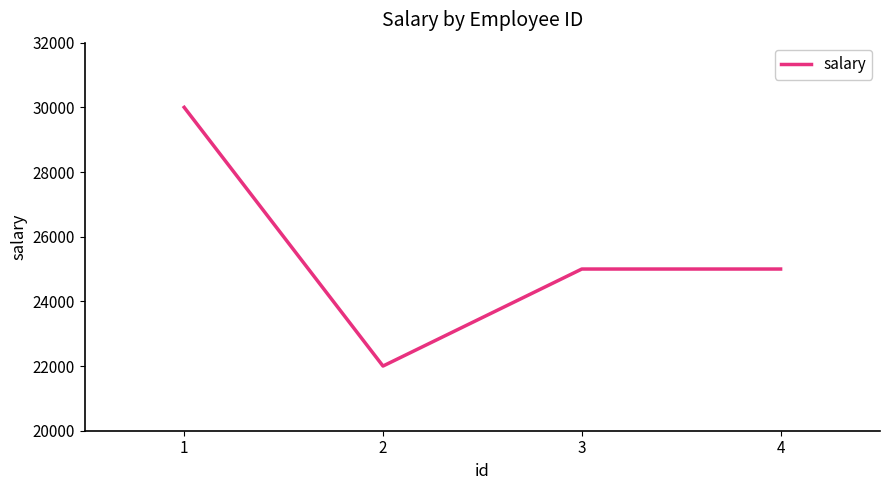

Which label corresponds to the smallest value in the chart?

2